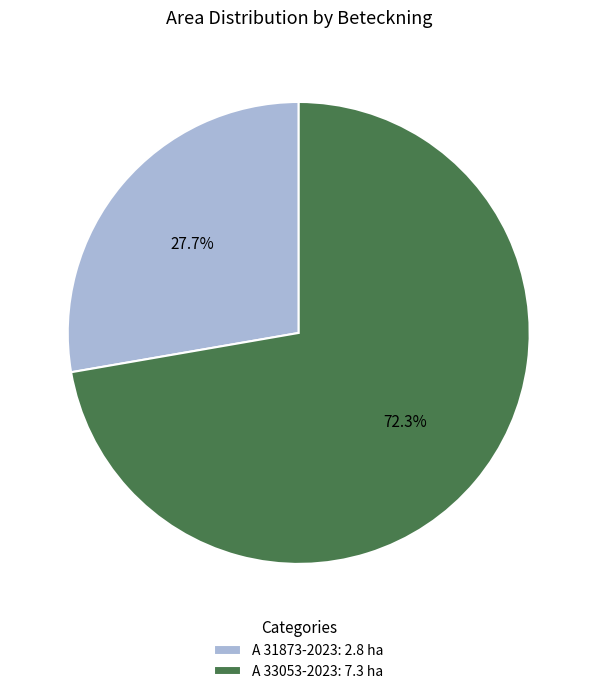

Does A 31873-2023 represent more than half of the total?

No